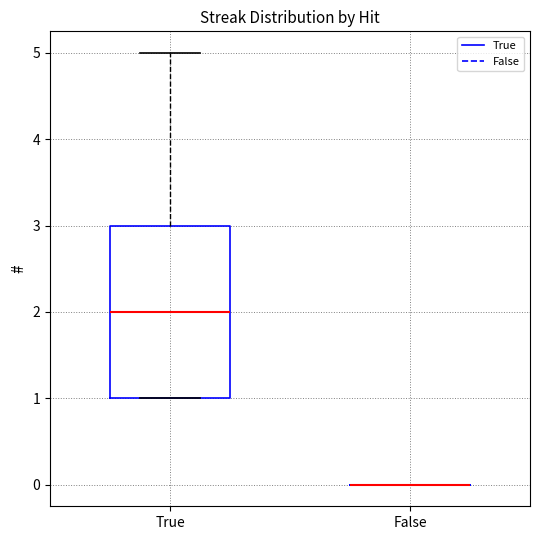

Reading left to right, read every box against the y-axis: the position of its median line, the range the box covers, and the ends of its whiskers. The values are not printed on the chart, so give them approximately, as read against the axis.

True: median 2, box 1 to 3, whiskers 1 to 5
False: box collapsed to a line at 0, whiskers 0 to 0